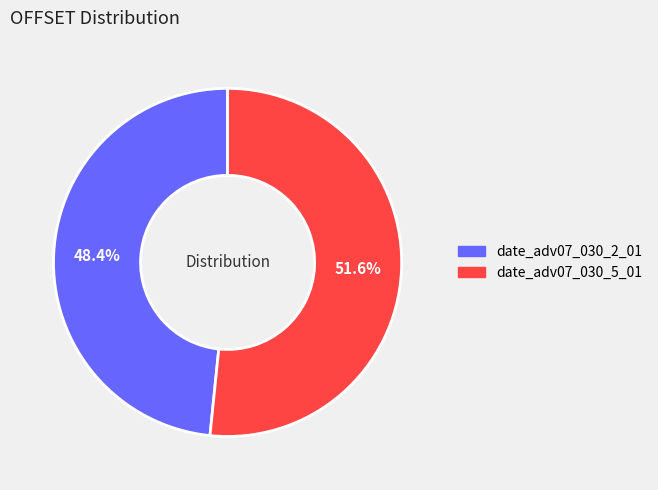

Rank the categories by value from lowest to highest.

date_adv07_030_2_01, date_adv07_030_5_01